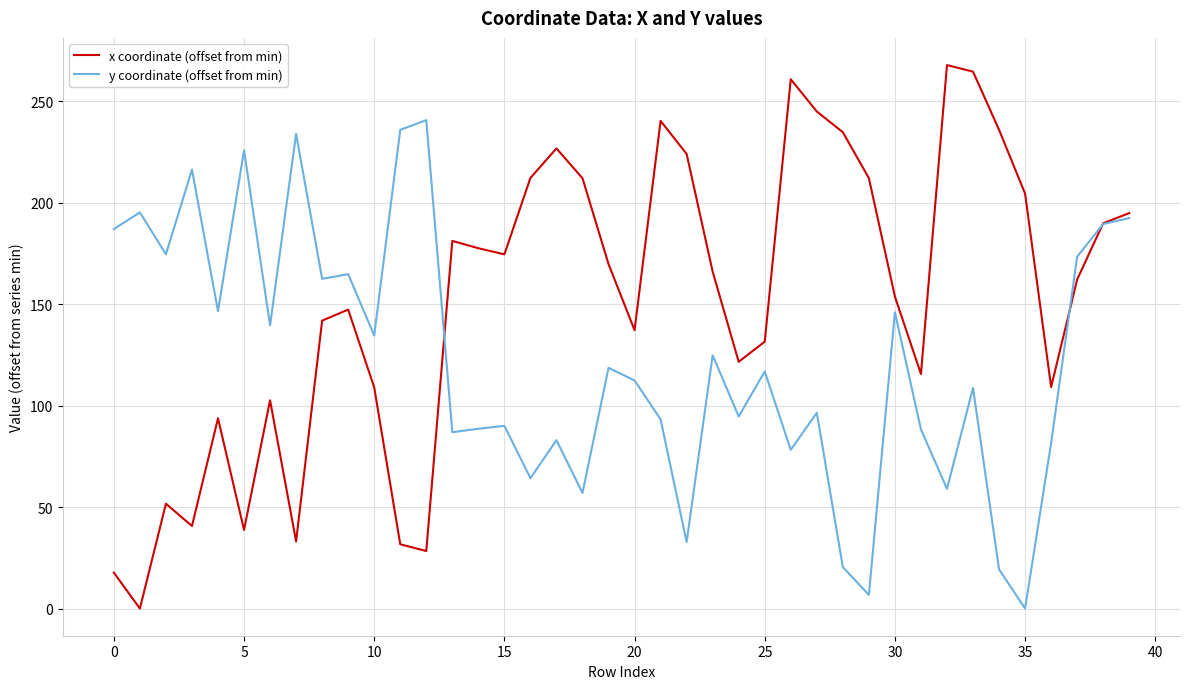

What is the maximum value for y coordinate (offset from min)?

240.6